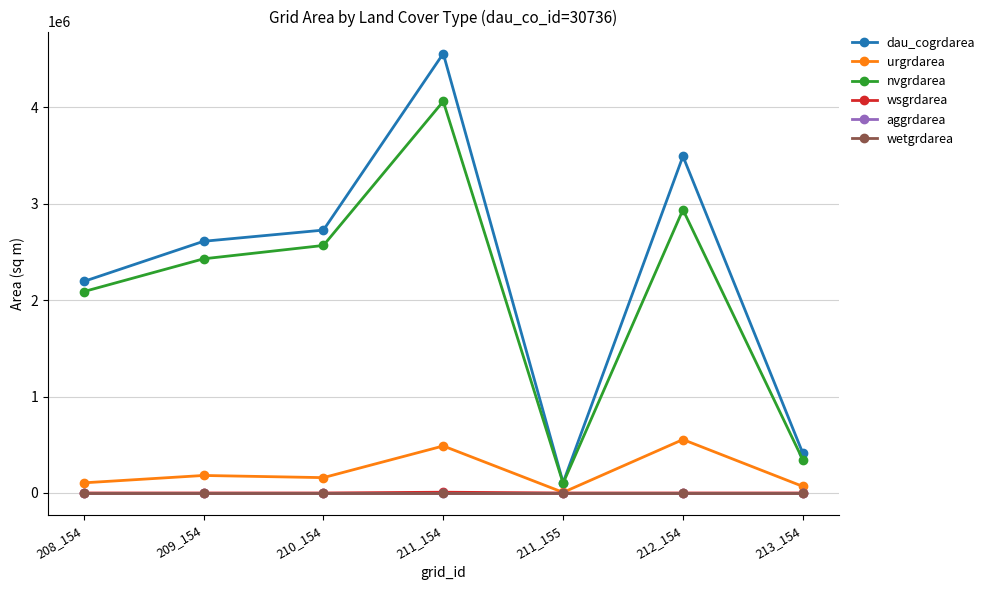

True or false: wsgrdarea and dau_cogrdarea cross at least once.

False